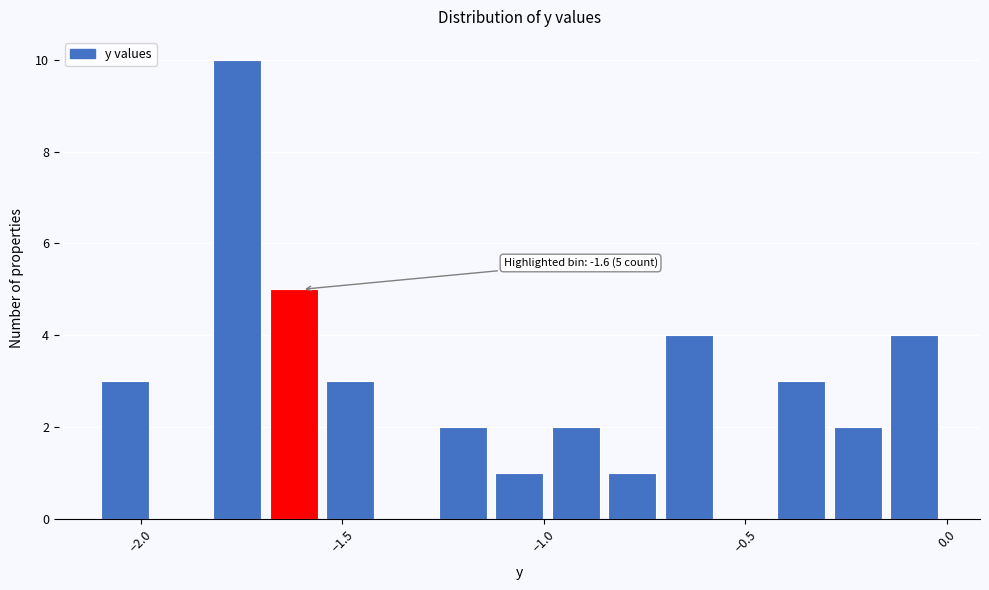

Around what value on the x-axis is the tallest bar? Give the approximate position of its centre, as read against the axis.

-1.75